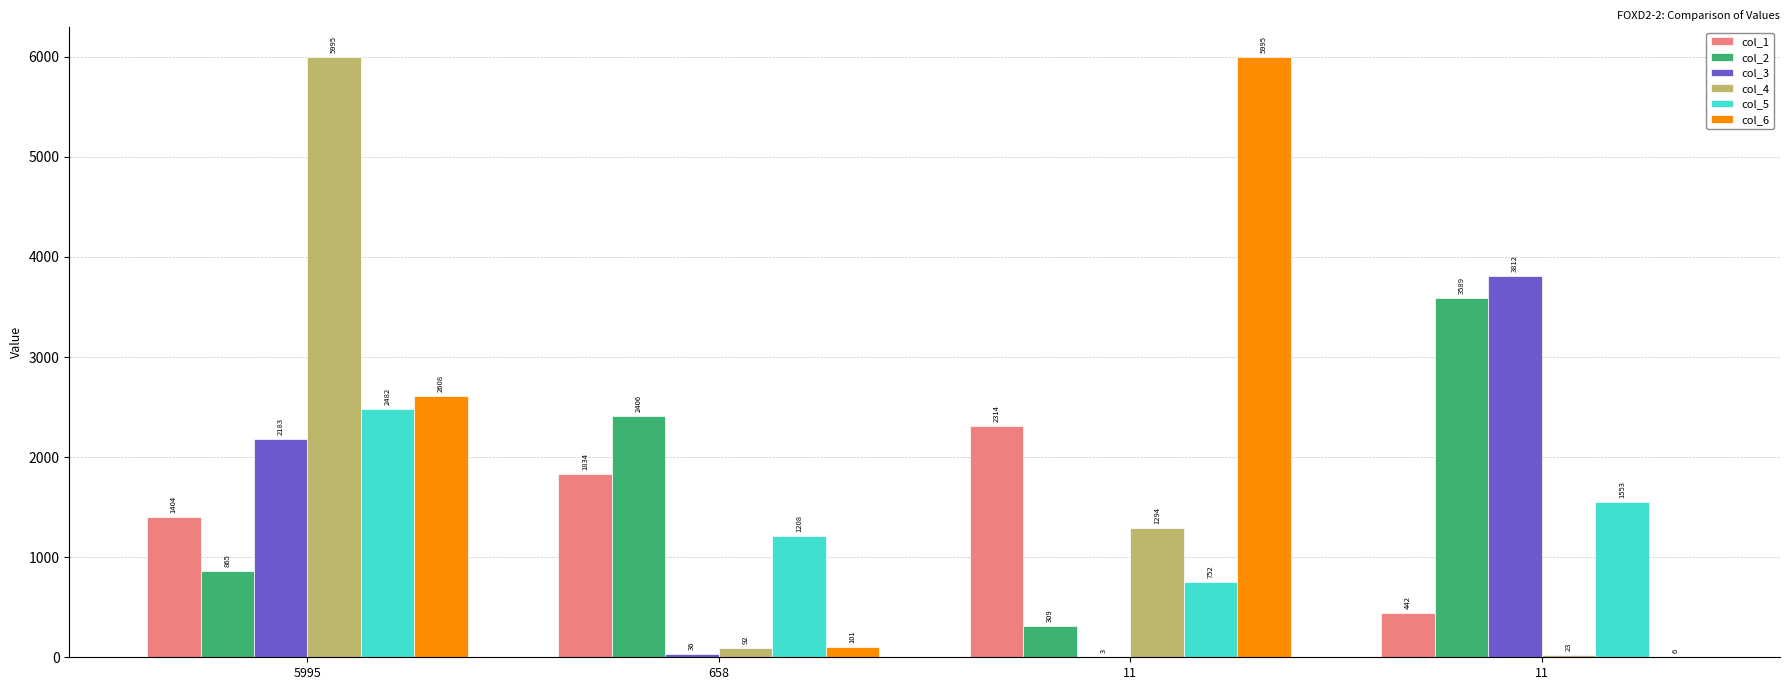

The col_5 series shows 1320 at 11. True or false?

False